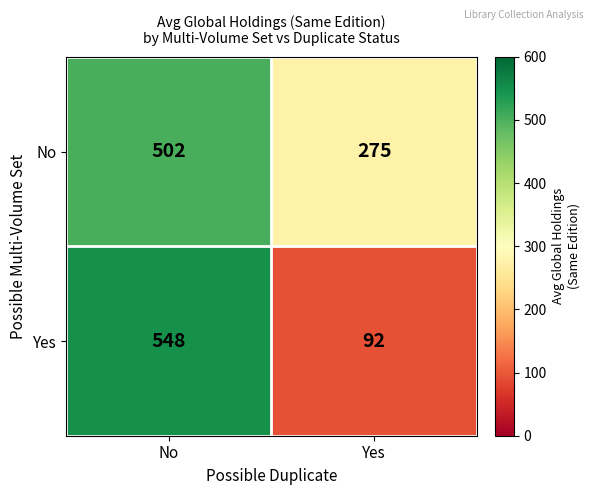

Reading left to right, list all the values displayed in this chart.

No: No=502	Yes=275
Yes: No=548	Yes=92